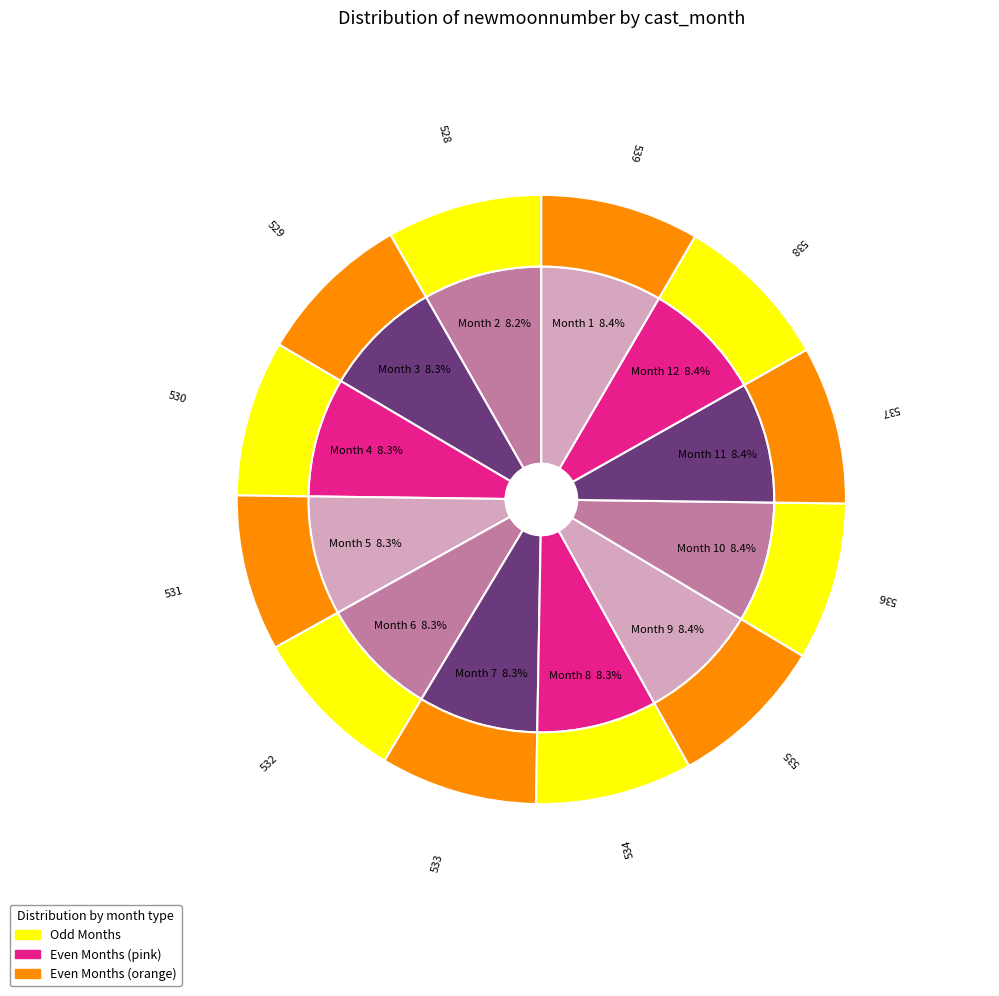

How many segments does this pie chart have?

12